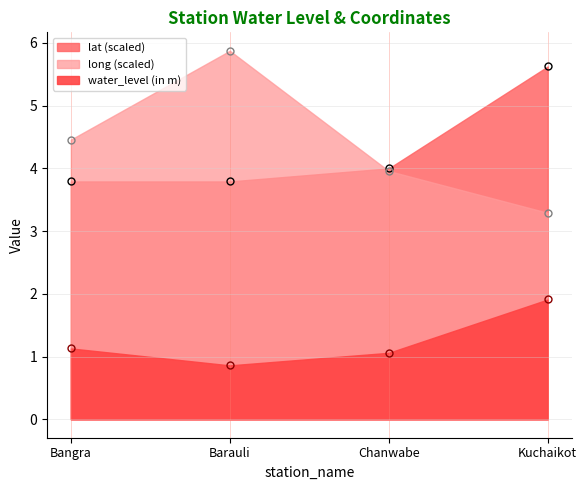

What is the label of the 2nd point from the left?

Barauli